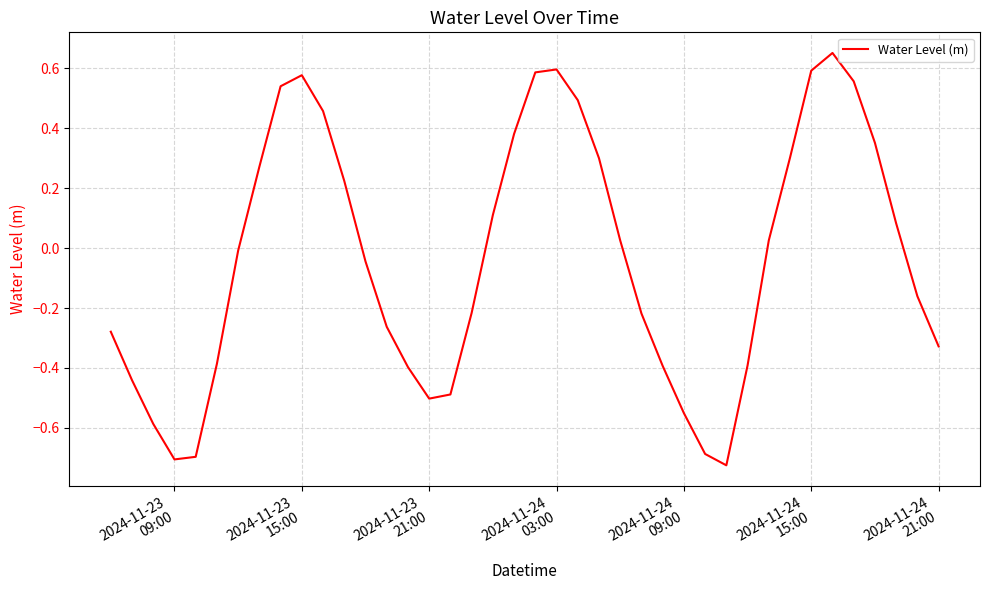

What is the difference between the maximum and minimum values?

1.4